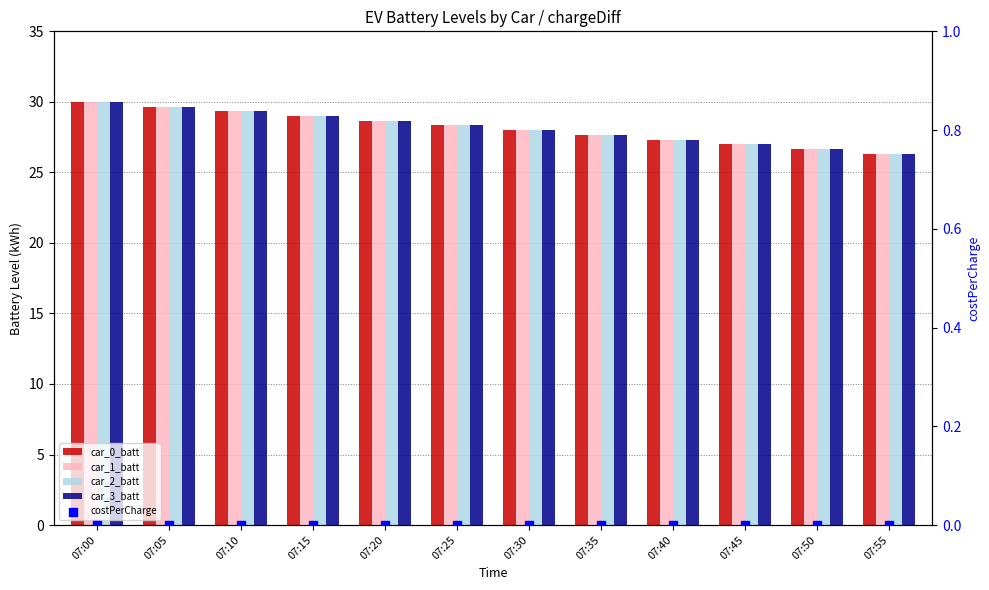

At which category is the sum across all series the highest?

07:00